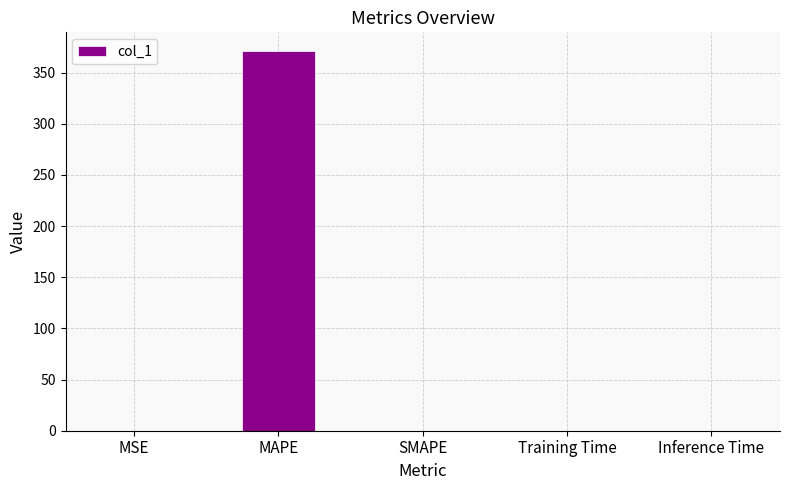

What is the maximum value shown in the chart?

370.8